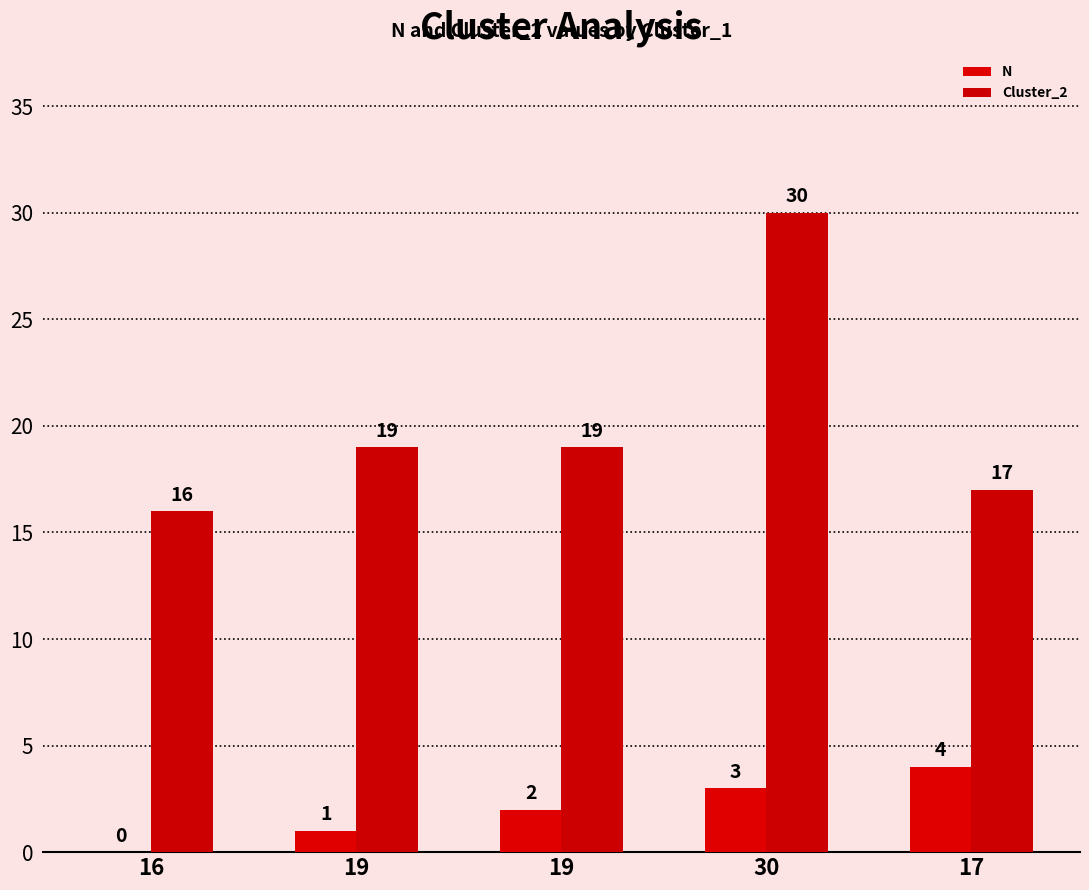

How many values in N are above zero?

4